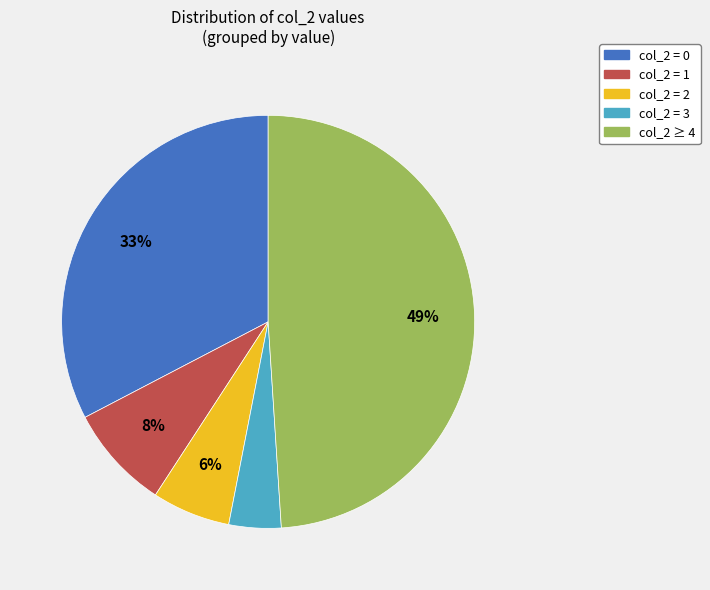

To the nearest percent, what portion does col_2 = 1 represent?

8%